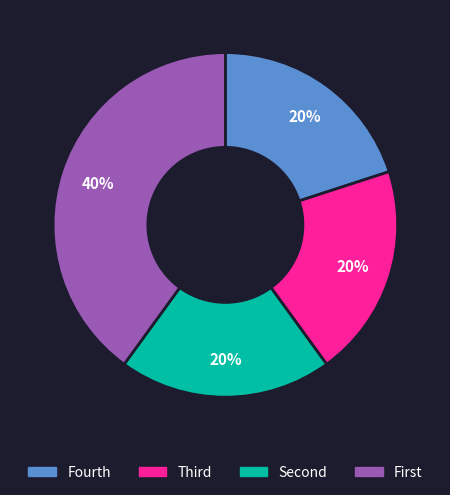

Is there a majority slice in this chart?

No